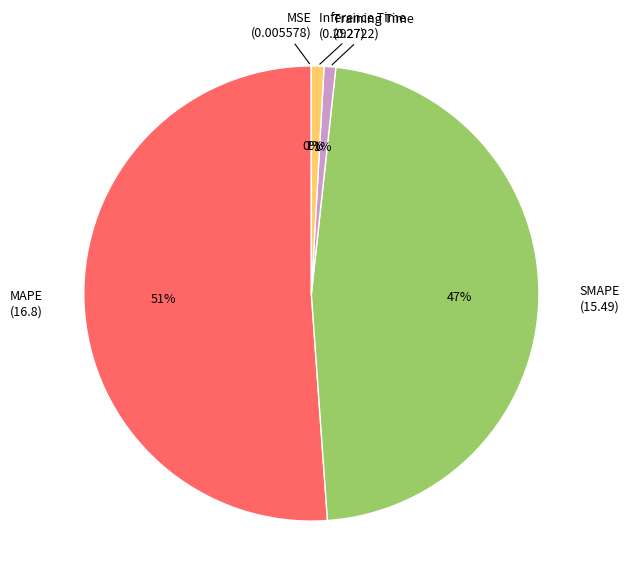

Which category has the biggest portion of the pie?

MAPE